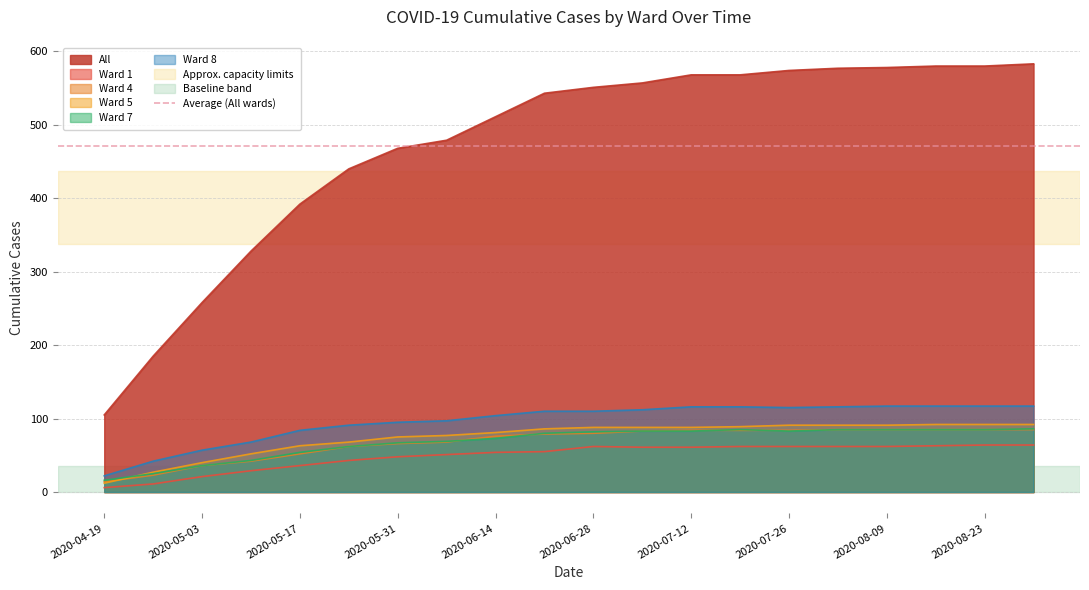

What is the value of the Ward 7 point at the 2nd from the left?

25